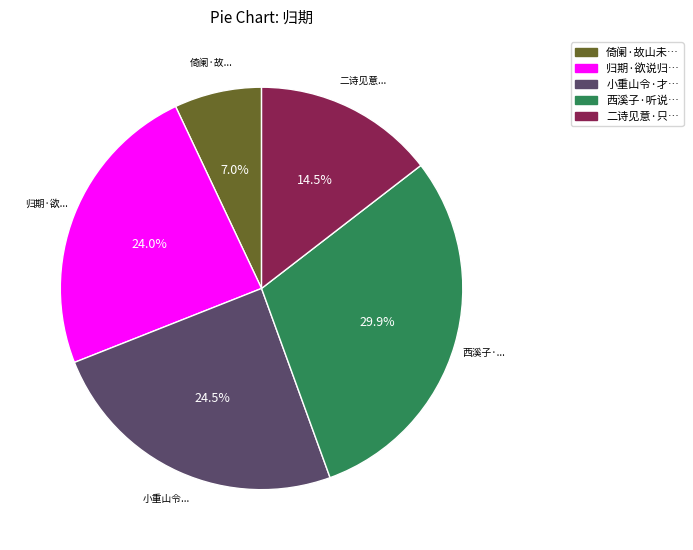

Is there a majority slice in this chart?

No